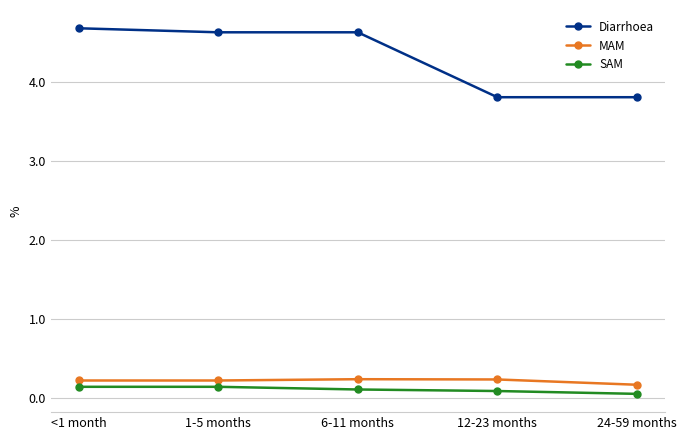

Which series has the largest range (max minus min)?

Diarrhoea